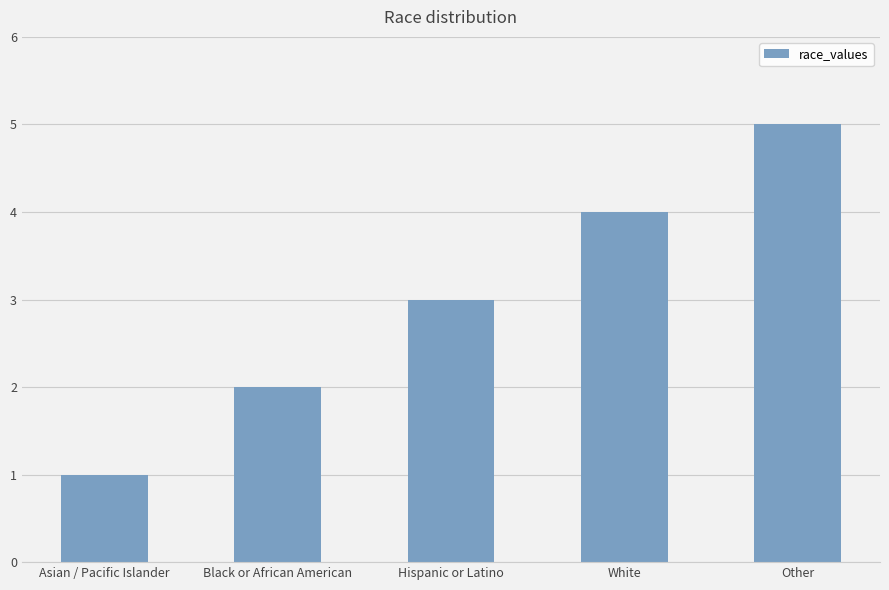

Are the bars grouped side by side (vs. stacked)?

No